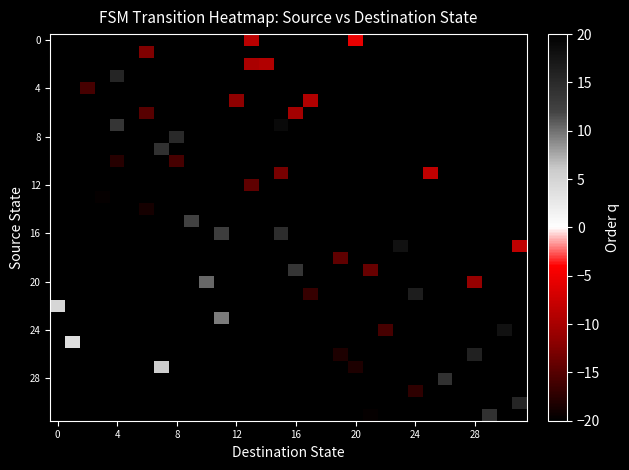

What is the minimum value shown in the chart?

-28.6